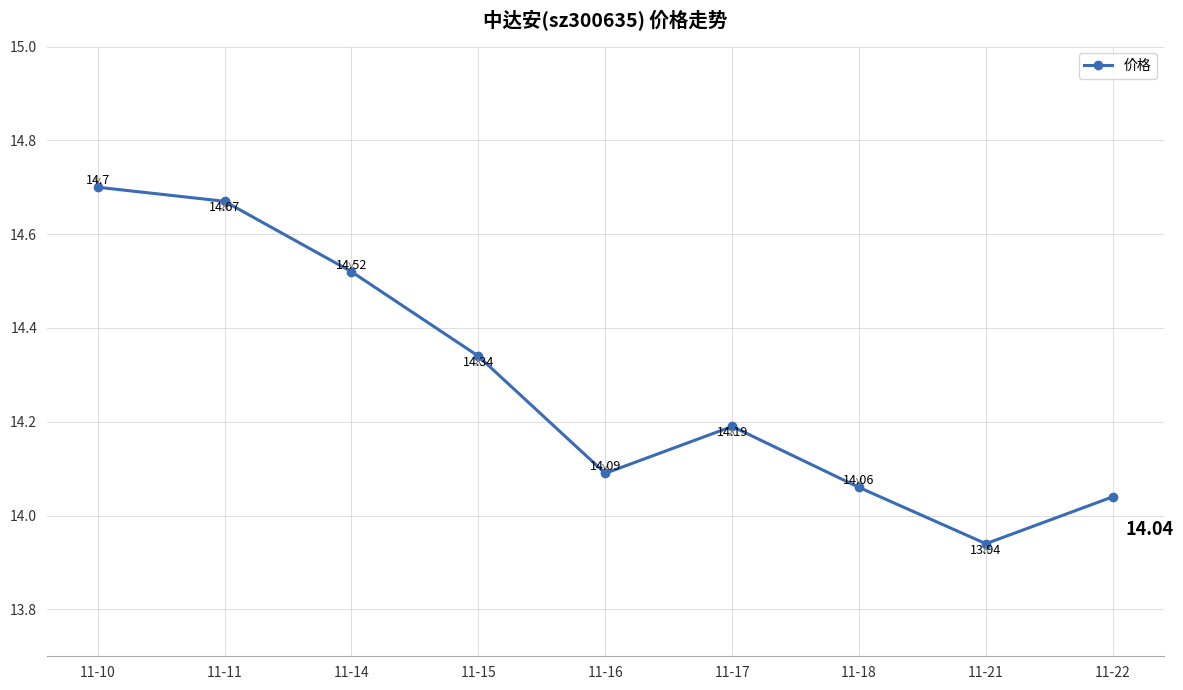

The value at 11-11 is 24.3. True or false?

False